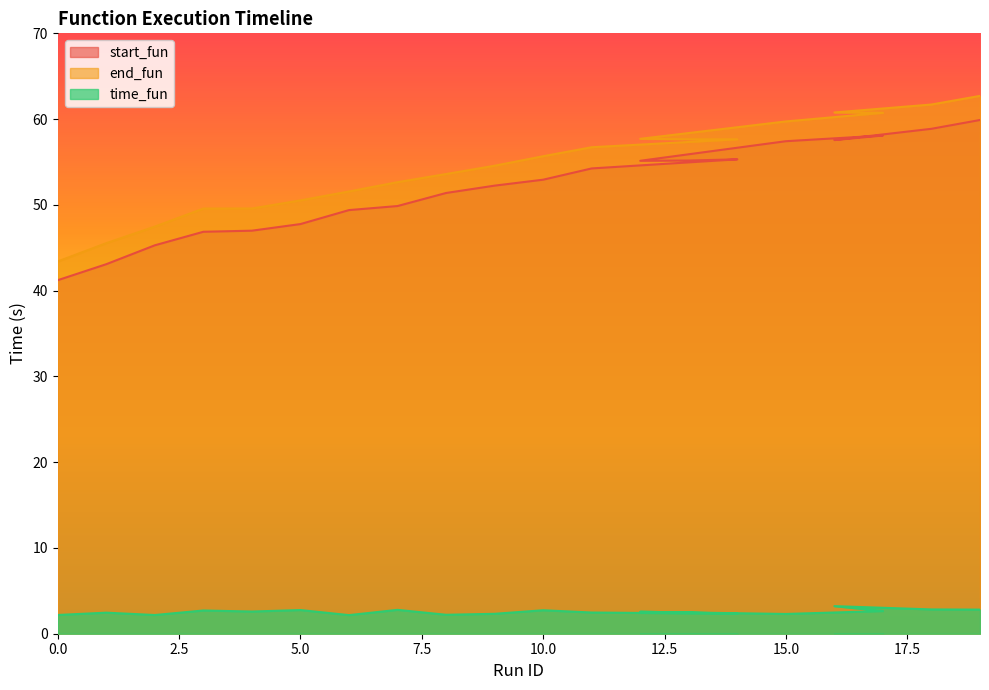

What is the difference between the second highest and minimum values in the start_fun series?

17.6